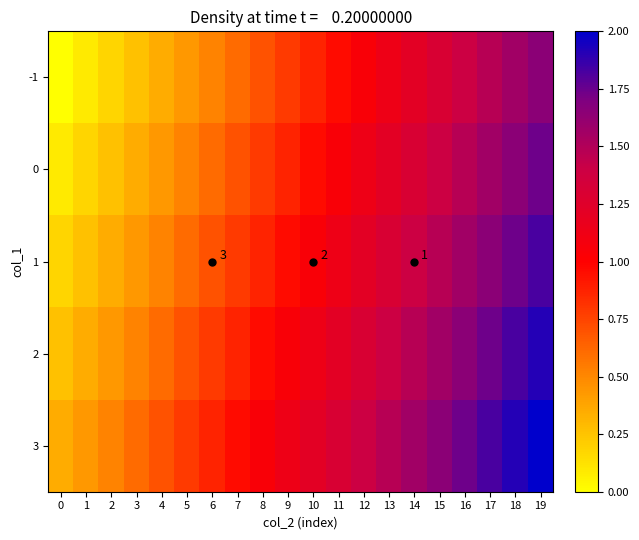

How many data points in 2 are above 1?

11